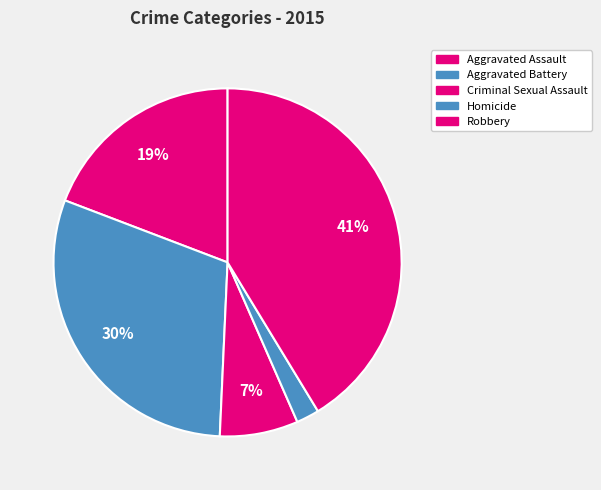

To the nearest percent, what portion does Robbery represent?

41%